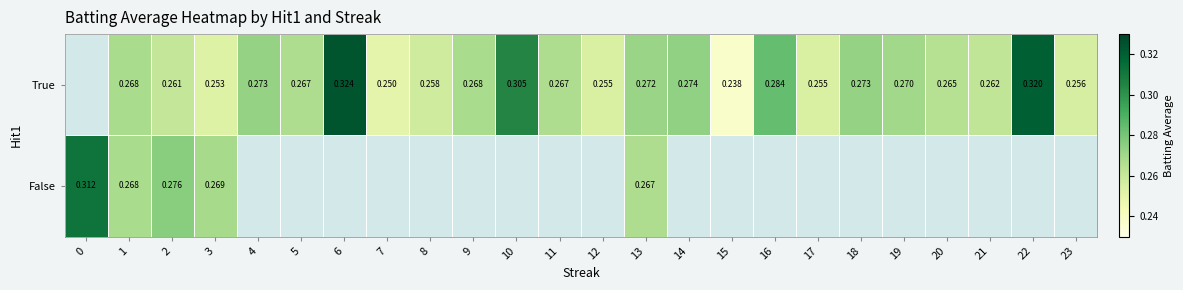

The True series shows 0.2 at 3. True or false?

False